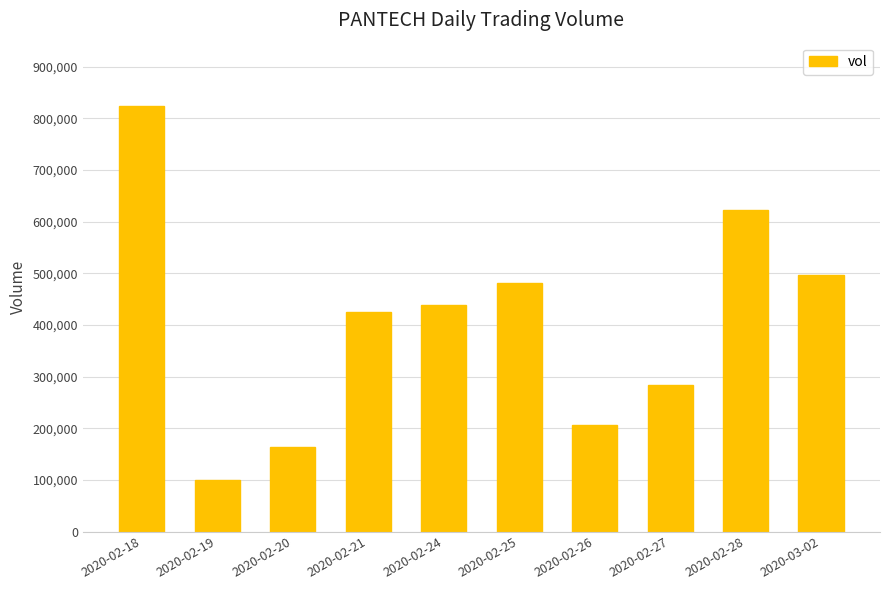

Reading right to left, list all the values displayed in this chart.

2020-03-02=496500	2020-02-28=622500	2020-02-27=284300	2020-02-26=205500	2020-02-25=481701	2020-02-24=439500	2020-02-21=425200	2020-02-20=162900	2020-02-19=100000	2020-02-18=823300